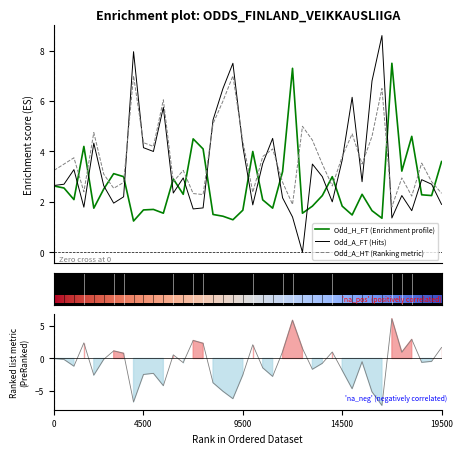

Which series has the largest range (max minus min)?

Odd_A_FT